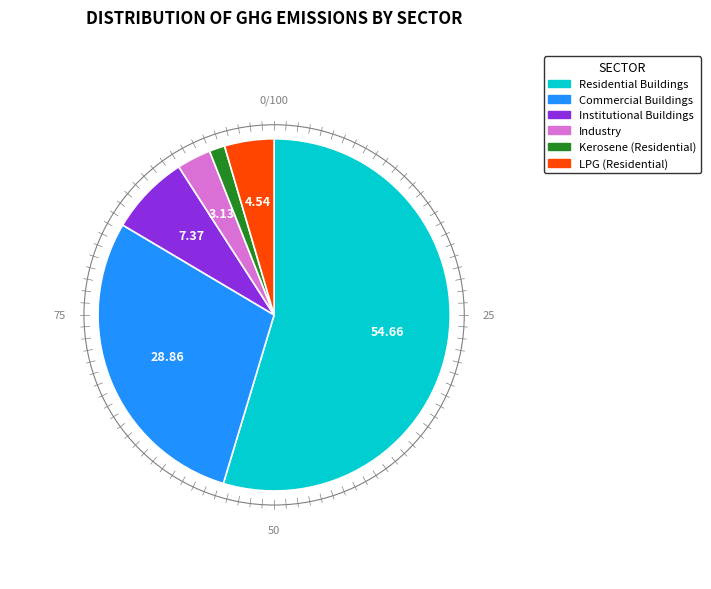

Approximately how many times larger is the value at Residential Buildings compared to Commercial Buildings?

1.9